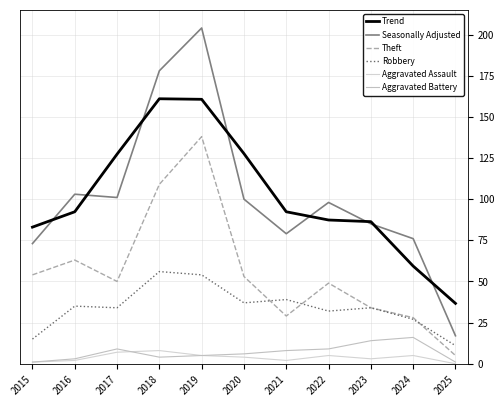

At which category is the sum across all series the highest?

2019